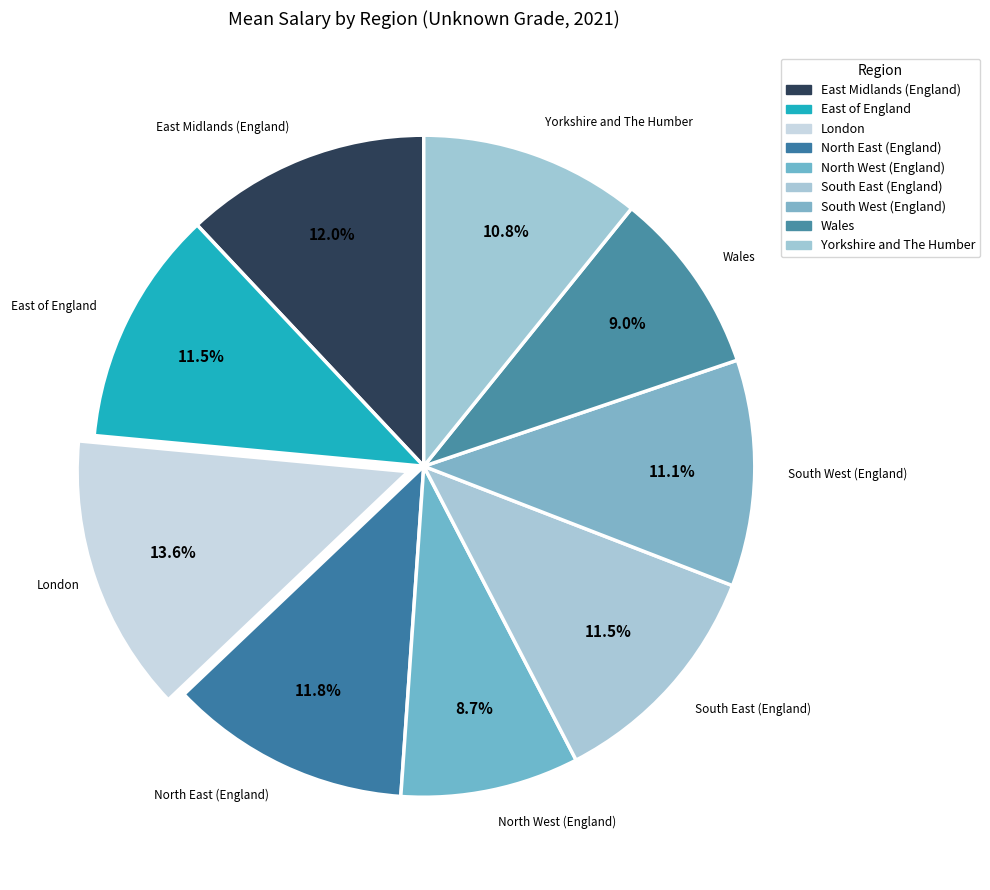

To the nearest percent, what percentage of the pie is East Midlands (England)?

12%